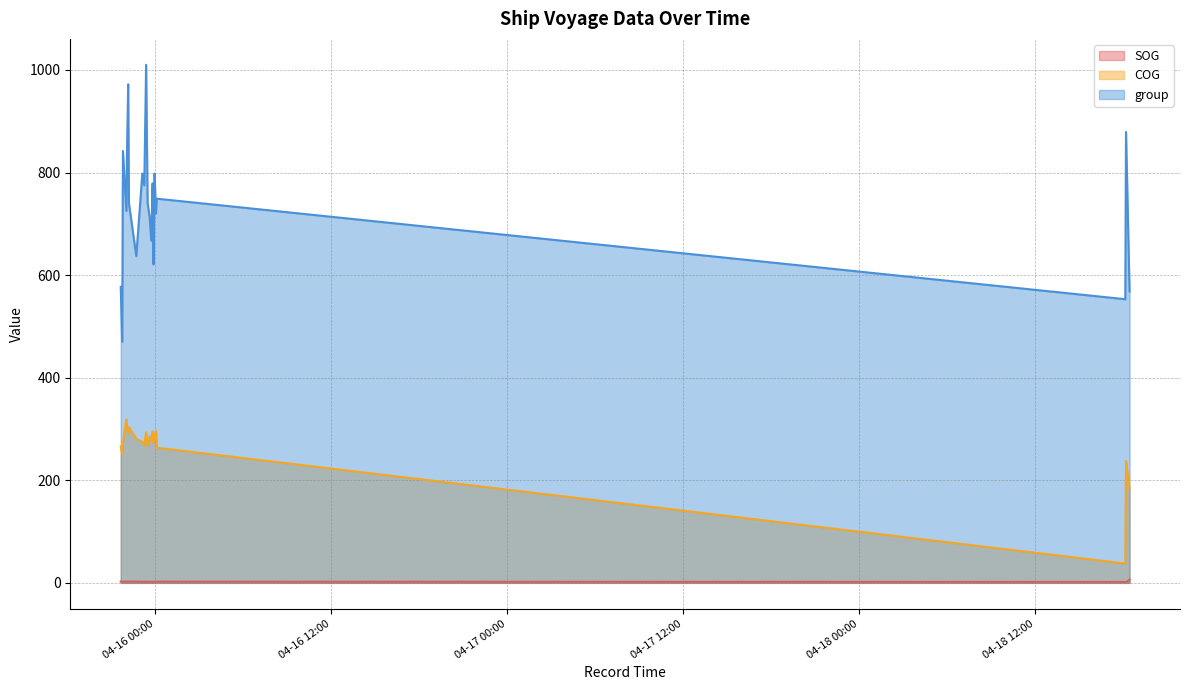

Reading left to right, list all the values displayed in this chart.

SOG: 2024-04-15 21:39:06=2.6	2024-04-15 21:45:07=2.3	2024-04-15 21:48:07=2.4	2024-04-15 22:02:10=2.5	2024-04-15 22:04:40=2.4	2024-04-15 22:09:41=2.5	2024-04-15 22:12:42=2.5	2024-04-15 22:42:47=2.5	2024-04-15 23:07:22=2.3	2024-04-15 23:15:24=2.2	2024-04-15 23:22:56=2.4	2024-04-15 23:28:57=2.3	2024-04-15 23:37:30=2.3	2024-04-15 23:44:02=2.1	2024-04-15 23:49:33=2.4	2024-04-15 23:53:04=2.0	2024-04-15 23:57:35=2.3	2024-04-16 00:03:05=2.2	2024-04-16 00:06:36=2.4	2024-04-18 18:07:52=1.8	2024-04-18 18:10:53=1.0	2024-04-18 18:25:25=6.4
COG: 2024-04-15 21:39:06=266.1	2024-04-15 21:45:07=250.9	2024-04-15 21:48:07=274.4	2024-04-15 22:02:10=318.4	2024-04-15 22:04:40=302.5	2024-04-15 22:09:41=291.1	2024-04-15 22:12:42=303.6	2024-04-15 22:42:47=280.7	2024-04-15 23:07:22=274.8	2024-04-15 23:15:24=268.6	2024-04-15 23:22:56=293.6	2024-04-15 23:28:57=266.6	2024-04-15 23:37:30=285.5	2024-04-15 23:44:02=279.2	2024-04-15 23:49:33=295.0	2024-04-15 23:53:04=272.6	2024-04-15 23:57:35=285.5	2024-04-16 00:03:05=296.4	2024-04-16 00:06:36=263.5	2024-04-18 18:07:52=37.7	2024-04-18 18:10:53=238.0	2024-04-18 18:25:25=183.6
group: 2024-04-15 21:39:06=577.0	2024-04-15 21:45:07=470.0	2024-04-15 21:48:07=842.0	2024-04-15 22:02:10=725.0	2024-04-15 22:04:40=840.0	2024-04-15 22:09:41=972.0	2024-04-15 22:12:42=740.0	2024-04-15 22:42:47=637.0	2024-04-15 23:07:22=798.0	2024-04-15 23:15:24=775.0	2024-04-15 23:22:56=1010.0	2024-04-15 23:28:57=741.0	2024-04-15 23:37:30=713.0	2024-04-15 23:44:02=667.0	2024-04-15 23:49:33=779.0	2024-04-15 23:53:04=621.0	2024-04-15 23:57:35=798.0	2024-04-16 00:03:05=720.0	2024-04-16 00:06:36=749.0	2024-04-18 18:07:52=553.0	2024-04-18 18:10:53=879.0	2024-04-18 18:25:25=568.0